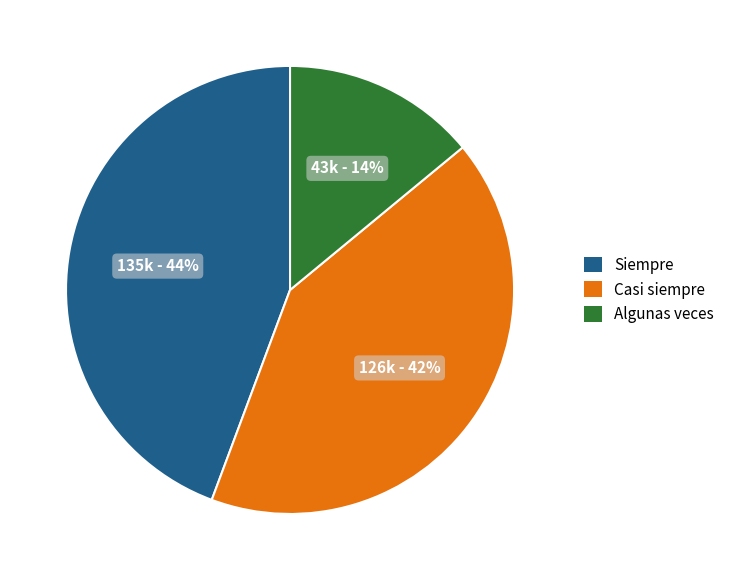

Is there any slice that represents more than half of the pie?

No